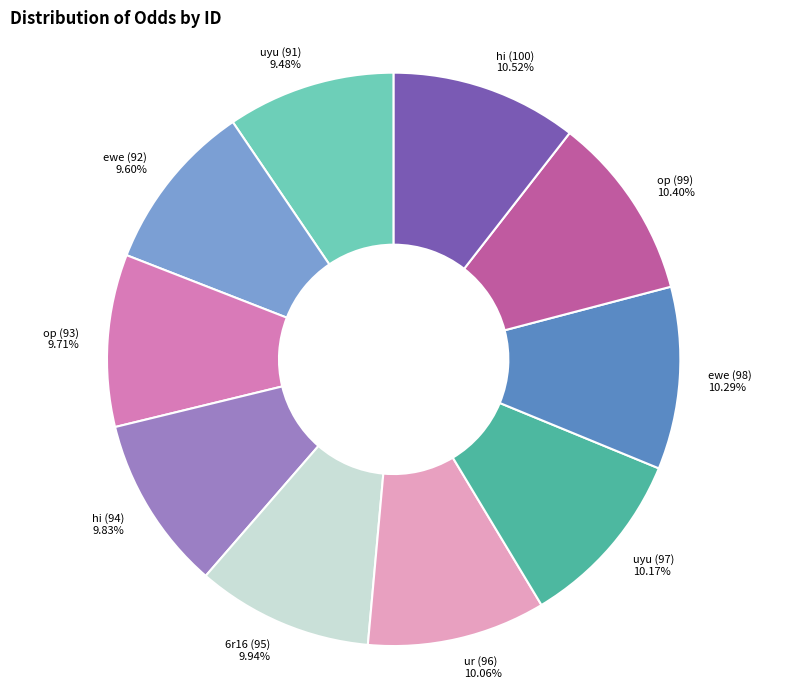

To the nearest percent, what is the average slice percentage?

10%